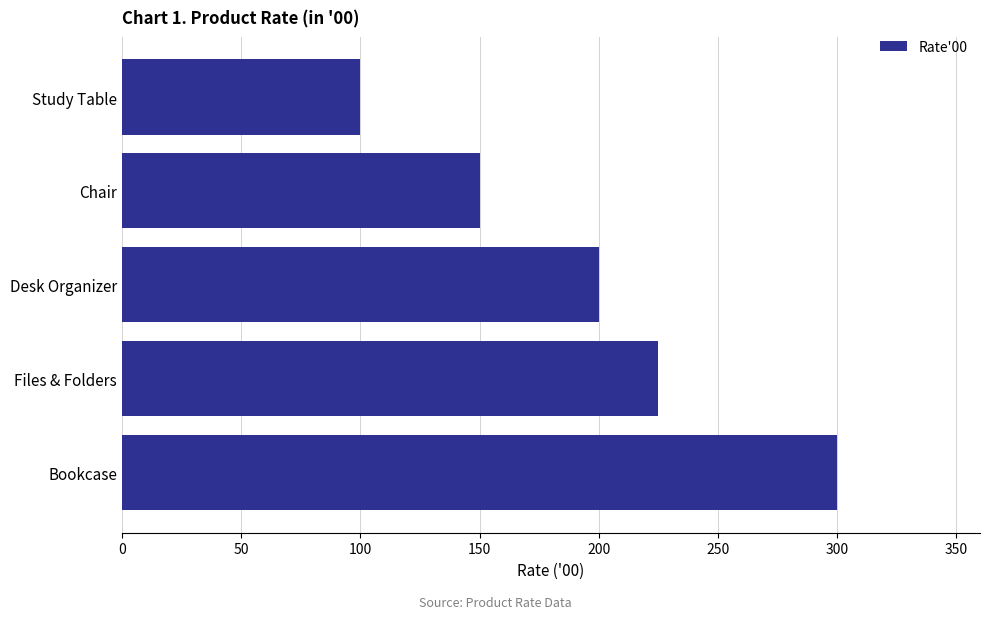

What is the change in value from Study Table to Desk Organizer?

+100